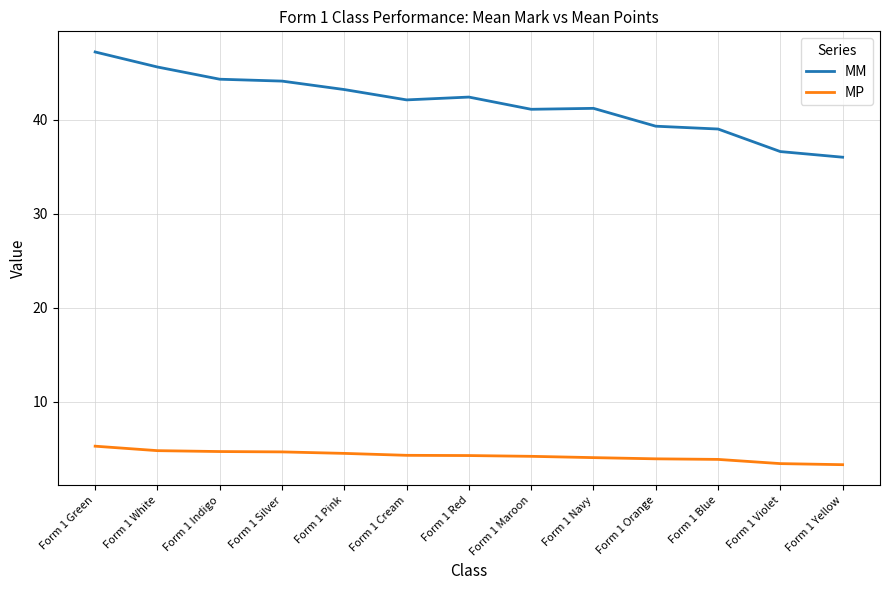

What is the difference between the highest and lowest values at Form 1 Pink?

38.7